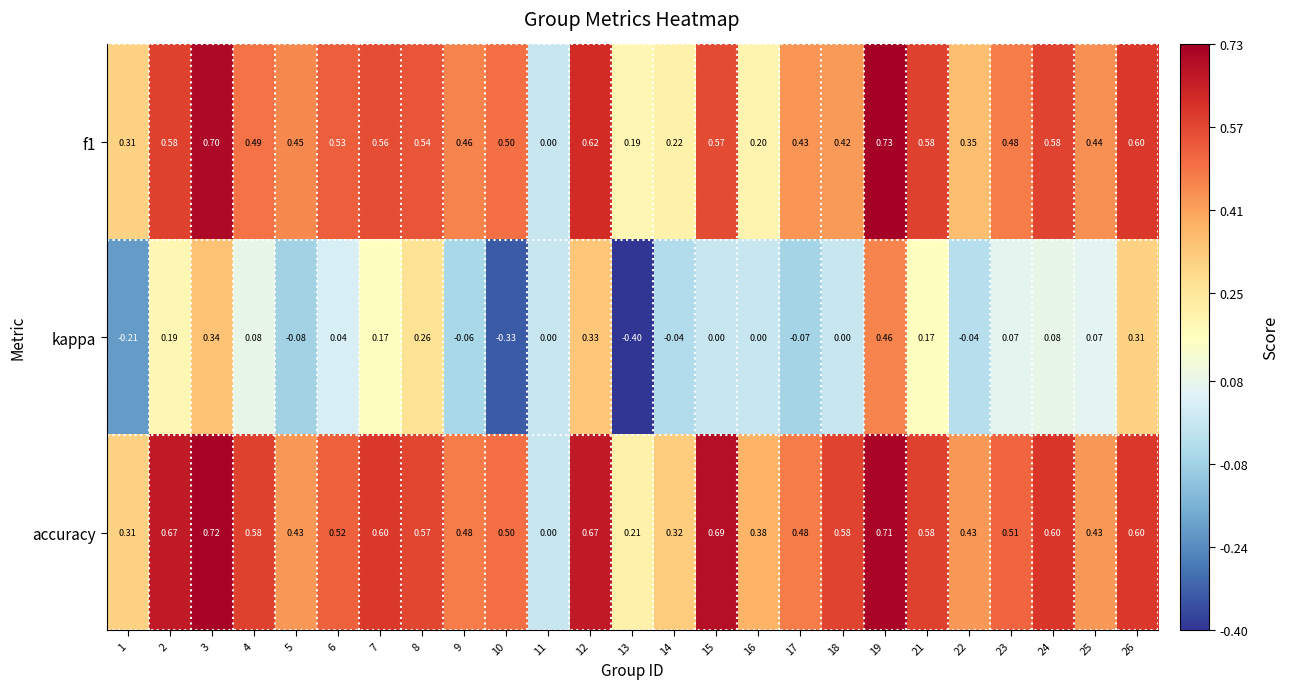

Which series has the largest range (max minus min)?

kappa